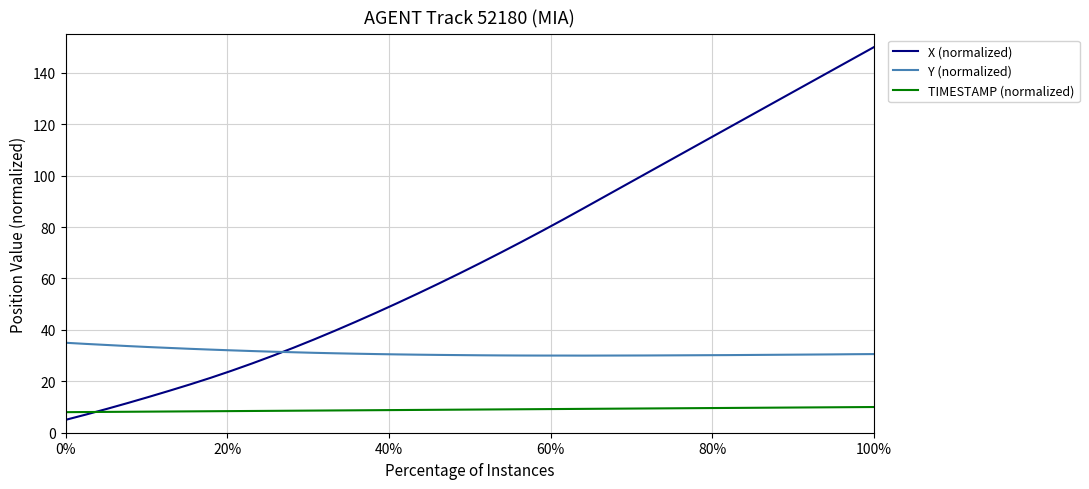

What is the smallest value displayed?

5.0